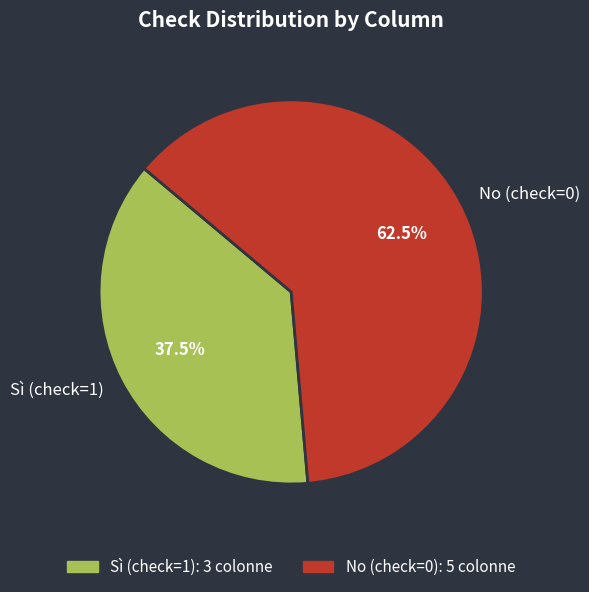

Which slice is the largest?

No (check=0)